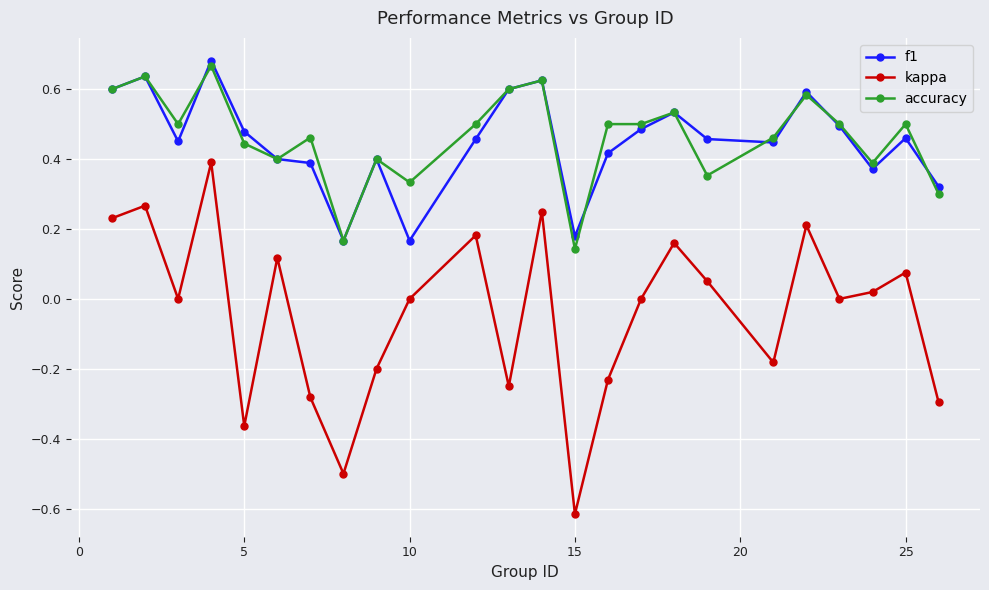

Which series has the widest spread of values?

kappa